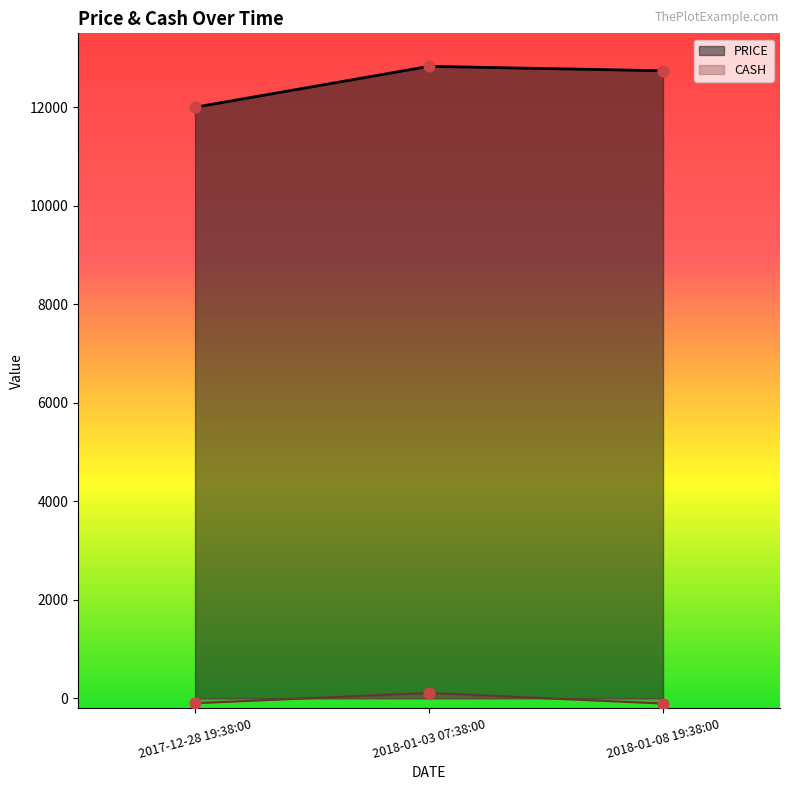

Which series reaches the maximum Y coordinate?

PRICE